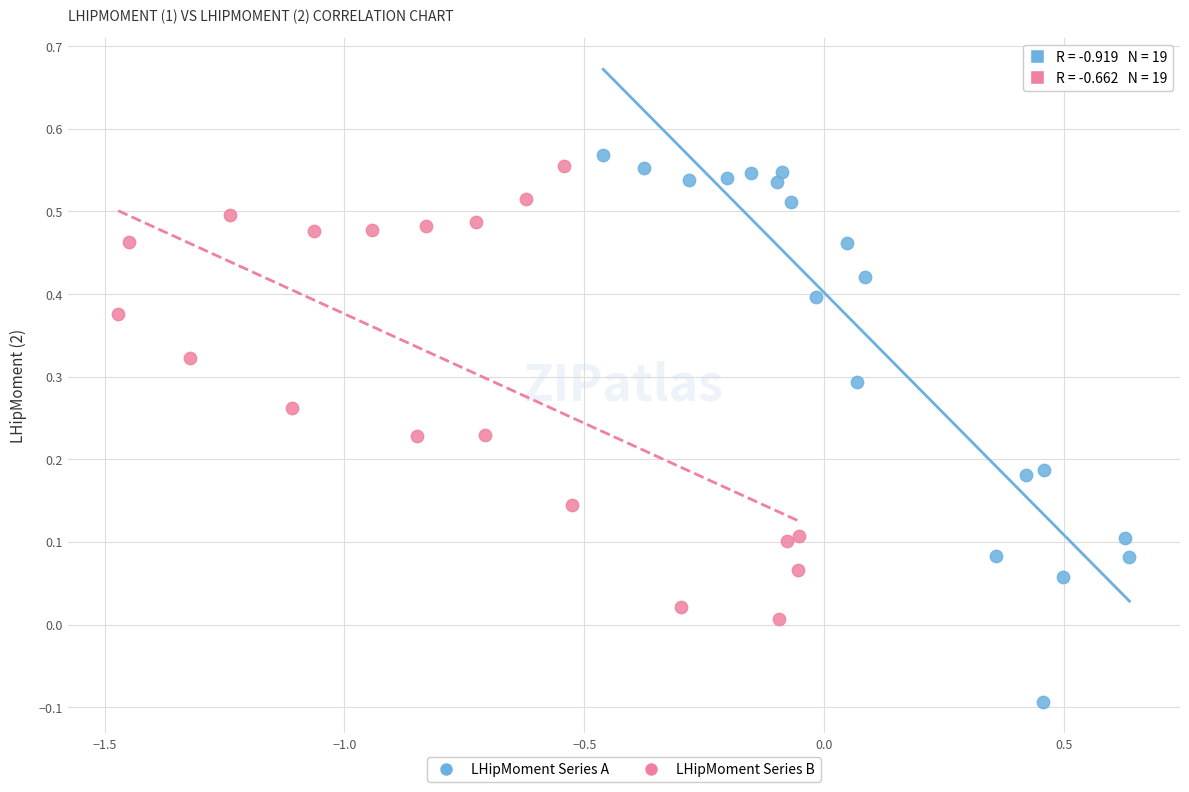

Which series has the widest spread of Y values?

LHipMoment Series A